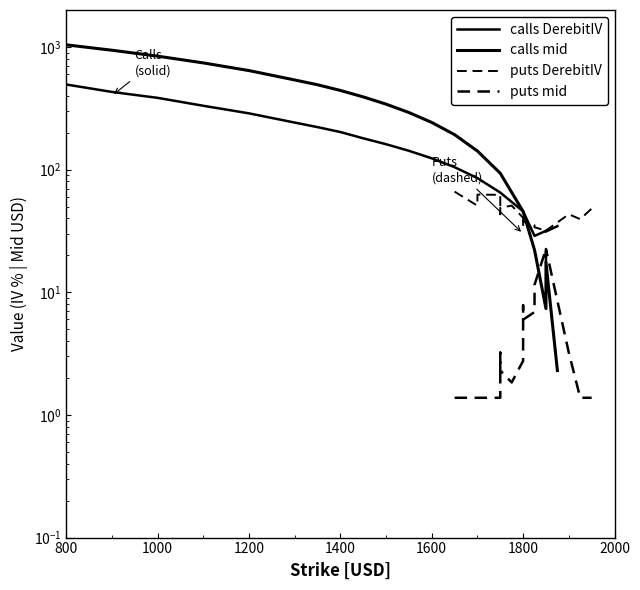

Between 1200 and 2200, which series saw the biggest shift?

calls mid